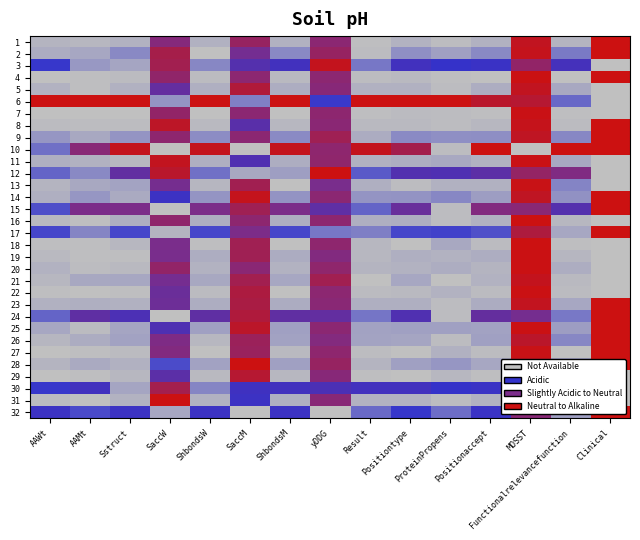

Reading right to left, transcribe all the data shown in this chart.

1: Clinical=1.0	Functionalrelevancefunction=0.0	MOSST=1.0	Positionaccept=0.0	ProteinPropens=0.0	Positiontype=0.0	Result=0.0	yDDG=0.7	ShbondsM=0.0	SaccM=0.8	ShbondsW=0.0	SaccW=0.7	Sstruct=0.0	AAMt=0.0	AAWt=0.0
2: Clinical=1.0	Functionalrelevancefunction=0.2	MOSST=1.0	Positionaccept=0.1	ProteinPropens=0.1	Positiontype=0.1	Result=0.0	yDDG=0.8	ShbondsM=0.1	SaccM=0.6	ShbondsW=0.0	SaccW=0.8	Sstruct=0.1	AAMt=0.1	AAWt=0.0
3: Clinical=0.0	Functionalrelevancefunction=0.4	MOSST=0.8	Positionaccept=0.4	ProteinPropens=0.3	Positiontype=0.4	Result=0.2	yDDG=1.0	ShbondsM=0.4	SaccM=0.5	ShbondsW=0.1	SaccW=0.8	Sstruct=0.1	AAMt=0.1	AAWt=0.3
4: Clinical=1.0	Functionalrelevancefunction=0.0	MOSST=1.0	Positionaccept=0.0	ProteinPropens=0.0	Positiontype=0.0	Result=0.0	yDDG=0.7	ShbondsM=0.0	SaccM=0.7	ShbondsW=0.0	SaccW=0.8	Sstruct=0.0	AAMt=0.0	AAWt=0.0
5: Clinical=0.0	Functionalrelevancefunction=0.1	MOSST=1.0	Positionaccept=0.0	ProteinPropens=0.0	Positiontype=0.0	Result=0.0	yDDG=0.7	ShbondsM=0.0	SaccM=0.9	ShbondsW=0.0	SaccW=0.6	Sstruct=0.0	AAMt=0.0	AAWt=0.0
6: Clinical=0.0	Functionalrelevancefunction=0.2	MOSST=0.9	Positionaccept=0.9	ProteinPropens=1.0	Positiontype=1.0	Result=1.0	yDDG=0.3	ShbondsM=1.0	SaccM=0.2	ShbondsW=1.0	SaccW=0.1	Sstruct=1.0	AAMt=1.0	AAWt=1.0
7: Clinical=0.0	Functionalrelevancefunction=0.0	MOSST=1.0	Positionaccept=0.0	ProteinPropens=0.0	Positiontype=0.0	Result=0.0	yDDG=0.7	ShbondsM=0.0	SaccM=0.7	ShbondsW=0.0	SaccW=0.8	Sstruct=0.0	AAMt=0.0	AAWt=0.0
8: Clinical=1.0	Functionalrelevancefunction=0.0	MOSST=1.0	Positionaccept=0.0	ProteinPropens=0.0	Positiontype=0.0	Result=0.0	yDDG=0.7	ShbondsM=0.0	SaccM=0.5	ShbondsW=0.0	SaccW=0.9	Sstruct=0.0	AAMt=0.0	AAWt=0.0
9: Clinical=1.0	Functionalrelevancefunction=0.1	MOSST=0.9	Positionaccept=0.1	ProteinPropens=0.1	Positiontype=0.1	Result=0.1	yDDG=0.8	ShbondsM=0.1	SaccM=0.7	ShbondsW=0.1	SaccW=0.7	Sstruct=0.1	AAMt=0.1	AAWt=0.1
10: Clinical=1.0	Functionalrelevancefunction=1.0	MOSST=0.0	Positionaccept=1.0	ProteinPropens=0.0	Positiontype=0.8	Result=1.0	yDDG=0.7	ShbondsM=1.0	SaccM=0.0	ShbondsW=1.0	SaccW=0.0	Sstruct=1.0	AAMt=0.7	AAWt=0.2
11: Clinical=0.0	Functionalrelevancefunction=0.1	MOSST=1.0	Positionaccept=0.0	ProteinPropens=0.1	Positiontype=0.0	Result=0.0	yDDG=0.7	ShbondsM=0.0	SaccM=0.5	ShbondsW=0.0	SaccW=1.0	Sstruct=0.0	AAMt=0.0	AAWt=0.0
12: Clinical=0.0	Functionalrelevancefunction=0.7	MOSST=0.8	Positionaccept=0.5	ProteinPropens=0.5	Positiontype=0.5	Result=0.2	yDDG=1.0	ShbondsM=0.1	SaccM=0.1	ShbondsW=0.2	SaccW=0.9	Sstruct=0.6	AAMt=0.1	AAWt=0.2
13: Clinical=0.0	Functionalrelevancefunction=0.1	MOSST=1.0	Positionaccept=0.0	ProteinPropens=0.0	Positiontype=0.0	Result=0.0	yDDG=0.7	ShbondsM=0.0	SaccM=0.8	ShbondsW=0.0	SaccW=0.6	Sstruct=0.1	AAMt=0.1	AAWt=0.0
14: Clinical=1.0	Functionalrelevancefunction=0.1	MOSST=0.9	Positionaccept=0.1	ProteinPropens=0.1	Positiontype=0.1	Result=0.1	yDDG=0.7	ShbondsM=0.1	SaccM=1.0	ShbondsW=0.1	SaccW=0.4	Sstruct=0.1	AAMt=0.1	AAWt=0.0
15: Clinical=1.0	Functionalrelevancefunction=0.5	MOSST=0.7	Positionaccept=0.7	ProteinPropens=0.0	Positiontype=0.6	Result=0.2	yDDG=0.5	ShbondsM=0.7	SaccM=0.8	ShbondsW=0.7	SaccW=0.0	Sstruct=0.7	AAMt=0.7	AAWt=0.3
16: Clinical=0.0	Functionalrelevancefunction=0.0	MOSST=1.0	Positionaccept=0.0	ProteinPropens=0.0	Positiontype=0.0	Result=0.0	yDDG=0.7	ShbondsM=0.0	SaccM=0.7	ShbondsW=0.0	SaccW=0.8	Sstruct=0.0	AAMt=0.0	AAWt=0.0
17: Clinical=1.0	Functionalrelevancefunction=0.1	MOSST=0.9	Positionaccept=0.3	ProteinPropens=0.3	Positiontype=0.3	Result=0.2	yDDG=0.2	ShbondsM=0.3	SaccM=0.7	ShbondsW=0.3	SaccW=0.0	Sstruct=0.3	AAMt=0.1	AAWt=0.3
18: Clinical=0.0	Functionalrelevancefunction=0.0	MOSST=1.0	Positionaccept=0.0	ProteinPropens=0.1	Positiontype=0.0	Result=0.0	yDDG=0.7	ShbondsM=0.0	SaccM=0.8	ShbondsW=0.0	SaccW=0.7	Sstruct=0.0	AAMt=0.0	AAWt=0.0
19: Clinical=0.0	Functionalrelevancefunction=0.0	MOSST=1.0	Positionaccept=0.0	ProteinPropens=0.0	Positiontype=0.0	Result=0.0	yDDG=0.7	ShbondsM=0.0	SaccM=0.8	ShbondsW=0.0	SaccW=0.7	Sstruct=0.0	AAMt=0.0	AAWt=0.0
20: Clinical=0.0	Functionalrelevancefunction=0.0	MOSST=1.0	Positionaccept=0.0	ProteinPropens=0.0	Positiontype=0.0	Result=0.0	yDDG=0.7	ShbondsM=0.0	SaccM=0.7	ShbondsW=0.0	SaccW=0.8	Sstruct=0.0	AAMt=0.0	AAWt=0.0
21: Clinical=0.0	Functionalrelevancefunction=0.0	MOSST=1.0	Positionaccept=0.0	ProteinPropens=0.0	Positiontype=0.1	Result=0.0	yDDG=0.8	ShbondsM=0.1	SaccM=0.8	ShbondsW=0.1	SaccW=0.6	Sstruct=0.1	AAMt=0.1	AAWt=0.0
22: Clinical=0.0	Functionalrelevancefunction=0.0	MOSST=1.0	Positionaccept=0.0	ProteinPropens=0.0	Positiontype=0.0	Result=0.0	yDDG=0.7	ShbondsM=0.0	SaccM=0.9	ShbondsW=0.0	SaccW=0.6	Sstruct=0.0	AAMt=0.0	AAWt=0.0
23: Clinical=1.0	Functionalrelevancefunction=0.1	MOSST=1.0	Positionaccept=0.0	ProteinPropens=0.0	Positiontype=0.0	Result=0.0	yDDG=0.7	ShbondsM=0.0	SaccM=0.9	ShbondsW=0.0	SaccW=0.6	Sstruct=0.0	AAMt=0.0	AAWt=0.0
24: Clinical=1.0	Functionalrelevancefunction=0.2	MOSST=0.6	Positionaccept=0.6	ProteinPropens=0.0	Positiontype=0.5	Result=0.2	yDDG=0.6	ShbondsM=0.5	SaccM=0.9	ShbondsW=0.5	SaccW=0.0	Sstruct=0.5	AAMt=0.5	AAWt=0.2
25: Clinical=1.0	Functionalrelevancefunction=0.1	MOSST=1.0	Positionaccept=0.1	ProteinPropens=0.1	Positiontype=0.1	Result=0.1	yDDG=0.7	ShbondsM=0.1	SaccM=0.9	ShbondsW=0.1	SaccW=0.5	Sstruct=0.1	AAMt=0.0	AAWt=0.1
26: Clinical=1.0	Functionalrelevancefunction=0.1	MOSST=0.9	Positionaccept=0.1	ProteinPropens=0.0	Positiontype=0.1	Result=0.1	yDDG=0.7	ShbondsM=0.1	SaccM=0.8	ShbondsW=0.0	SaccW=0.7	Sstruct=0.1	AAMt=0.0	AAWt=0.0
27: Clinical=1.0	Functionalrelevancefunction=0.0	MOSST=1.0	Positionaccept=0.0	ProteinPropens=0.0	Positiontype=0.0	Result=0.0	yDDG=0.7	ShbondsM=0.0	SaccM=0.8	ShbondsW=0.0	SaccW=0.7	Sstruct=0.0	AAMt=0.0	AAWt=0.0
28: Clinical=1.0	Functionalrelevancefunction=0.1	MOSST=1.0	Positionaccept=0.1	ProteinPropens=0.1	Positiontype=0.1	Result=0.0	yDDG=0.8	ShbondsM=0.1	SaccM=1.0	ShbondsW=0.1	SaccW=0.3	Sstruct=0.0	AAMt=0.1	AAWt=0.0
29: Clinical=0.0	Functionalrelevancefunction=0.0	MOSST=1.0	Positionaccept=0.0	ProteinPropens=0.0	Positiontype=0.0	Result=0.0	yDDG=0.7	ShbondsM=0.0	SaccM=0.9	ShbondsW=0.0	SaccW=0.5	Sstruct=0.0	AAMt=0.0	AAWt=0.0
30: Clinical=0.0	Functionalrelevancefunction=0.4	MOSST=0.7	Positionaccept=0.4	ProteinPropens=0.3	Positiontype=0.4	Result=0.4	yDDG=0.4	ShbondsM=0.4	SaccM=0.4	ShbondsW=0.1	SaccW=0.8	Sstruct=0.1	AAMt=0.4	AAWt=0.3
31: Clinical=0.0	Functionalrelevancefunction=0.0	MOSST=0.9	Positionaccept=0.0	ProteinPropens=0.0	Positiontype=0.0	Result=0.0	yDDG=0.7	ShbondsM=0.0	SaccM=0.4	ShbondsW=0.0	SaccW=1.0	Sstruct=0.0	AAMt=0.0	AAWt=0.0
32: Clinical=1.0	Functionalrelevancefunction=0.1	MOSST=0.7	Positionaccept=0.4	ProteinPropens=0.2	Positiontype=0.3	Result=0.2	yDDG=0.0	ShbondsM=0.4	SaccM=0.0	ShbondsW=0.4	SaccW=0.1	Sstruct=0.4	AAMt=0.3	AAWt=0.4